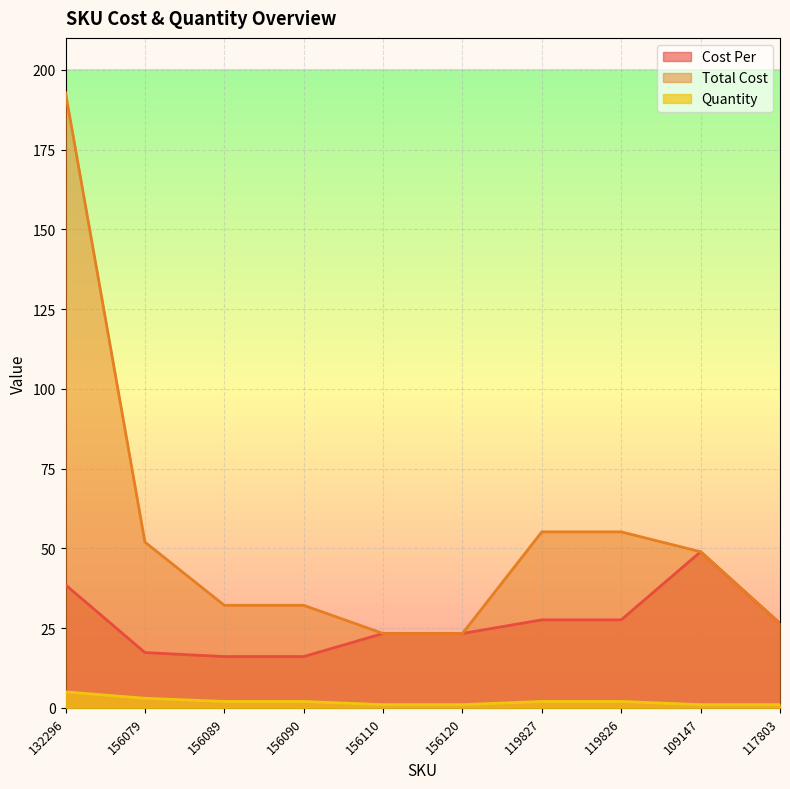

List the series in order of their peak value, lowest first.

Quantity, Cost Per, Total Cost